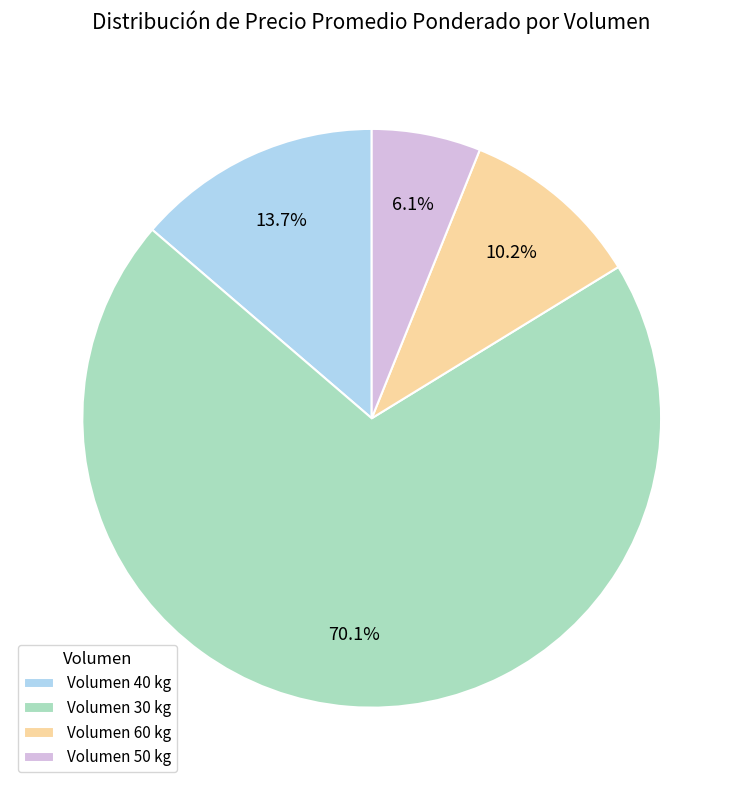

Which has a higher value, Volumen 50 kg or Volumen 30 kg?

Volumen 30 kg